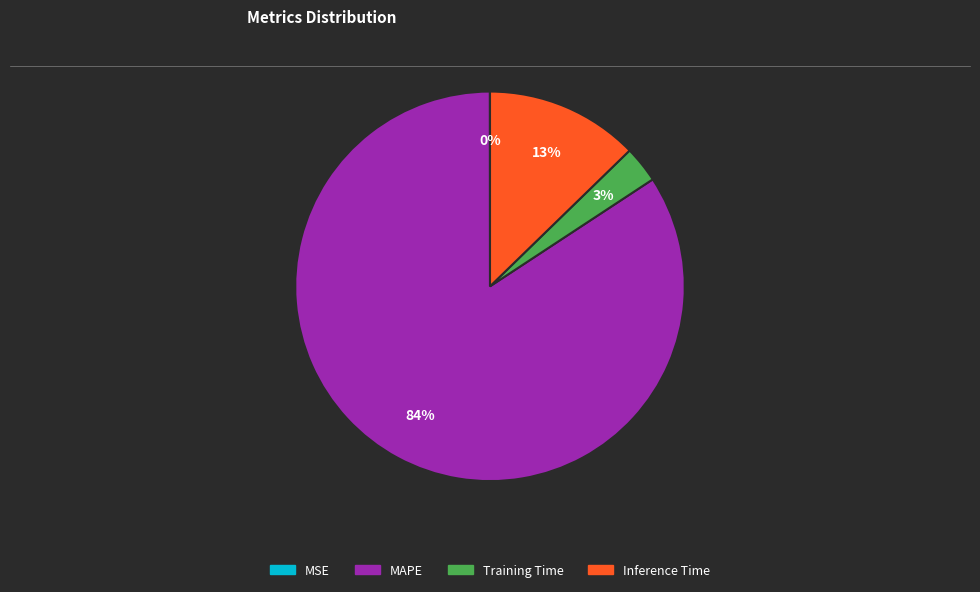

The Training Time slice represents 13% of the pie. True or false?

False